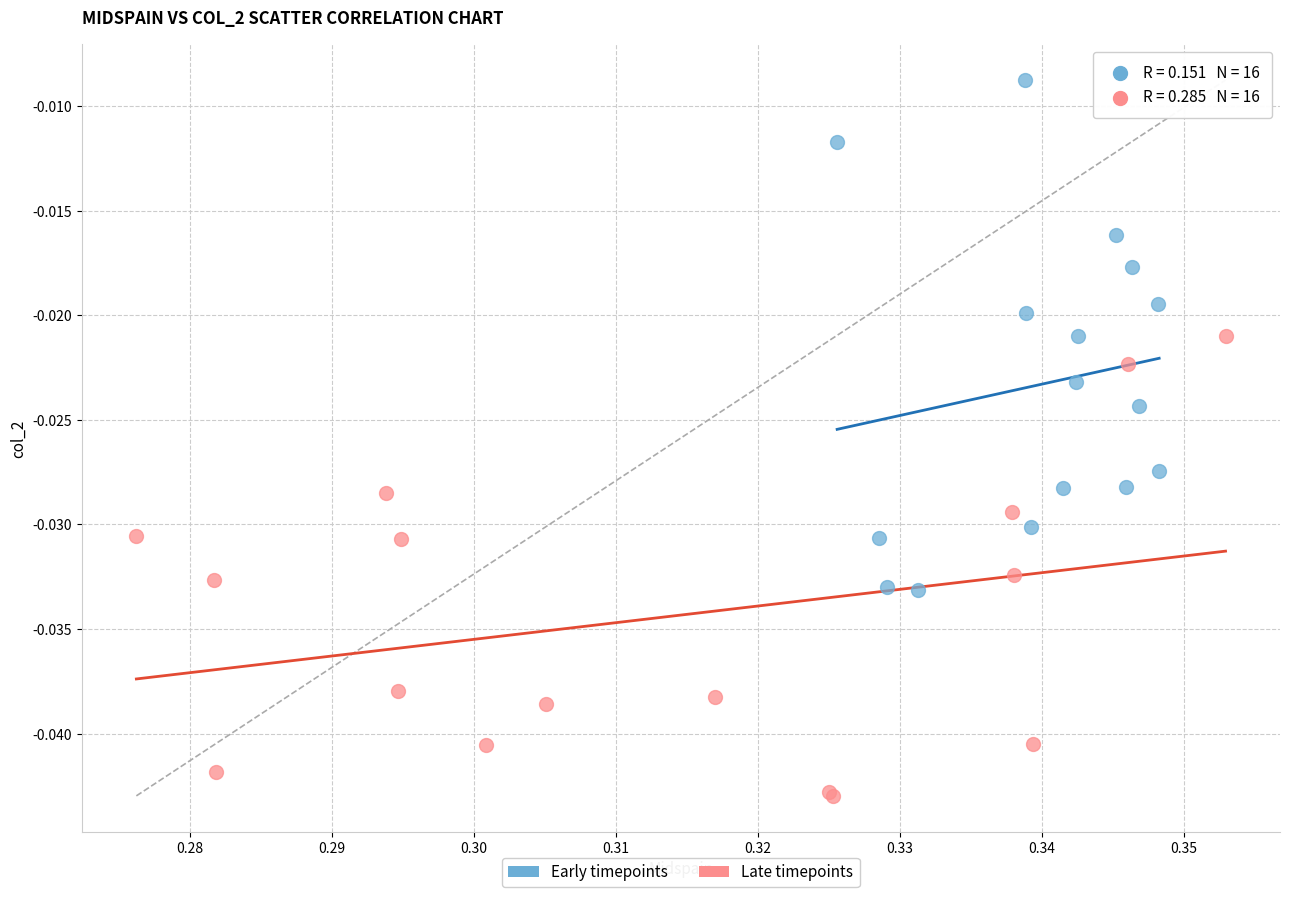

Which series reaches the minimum Y coordinate?

Late timepoints